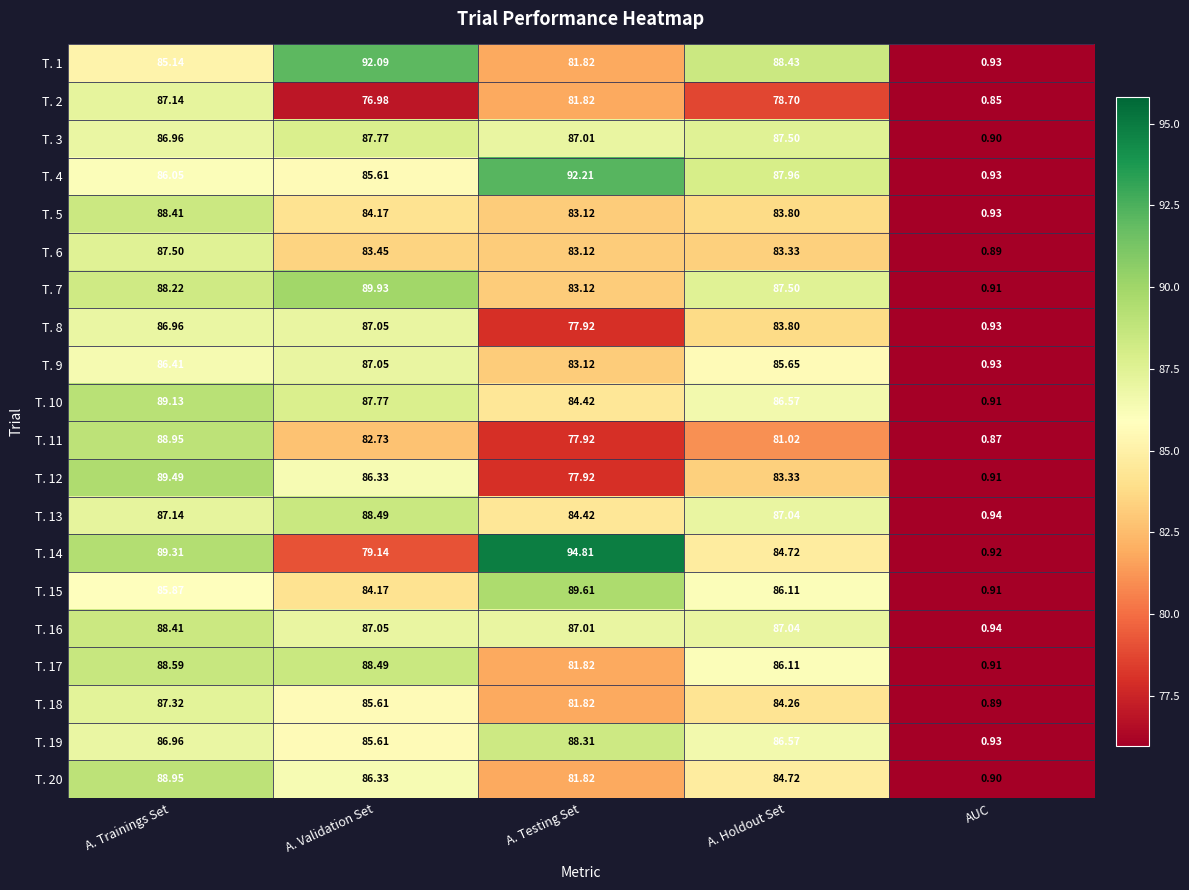

At which category is the sum across all series the highest?

A. Trainings Set